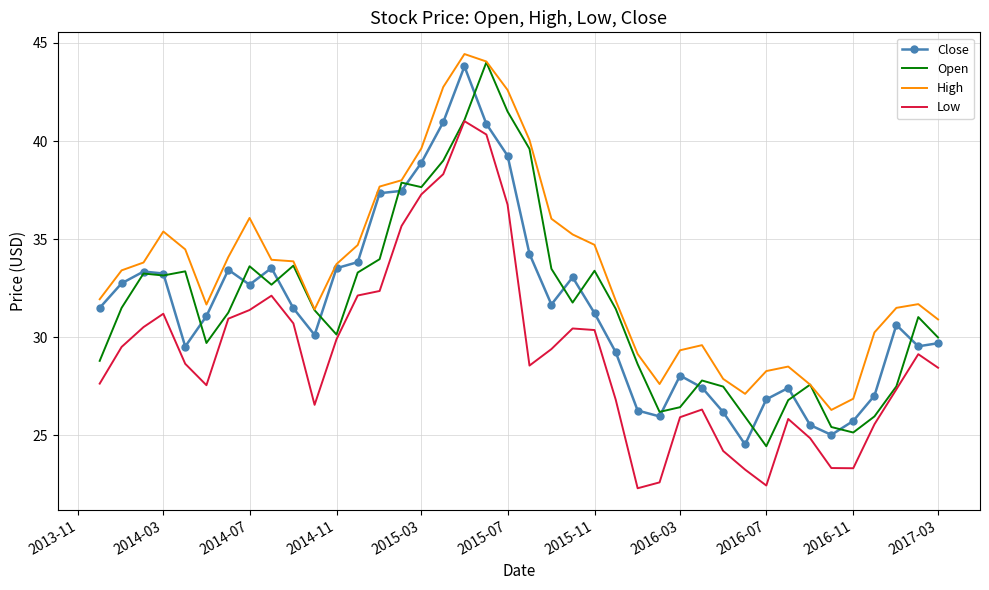

Which series has the largest total across all categories?

High